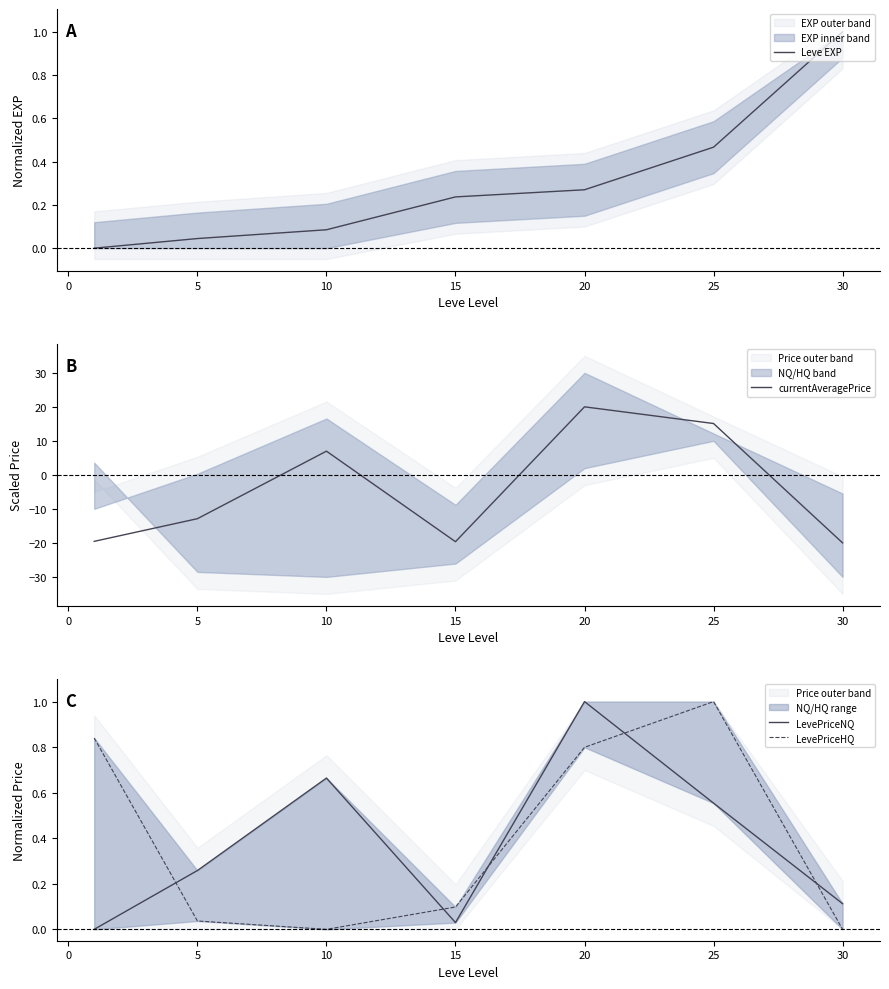

What is the lowest value of the currentAveragePrice series?

-20.0